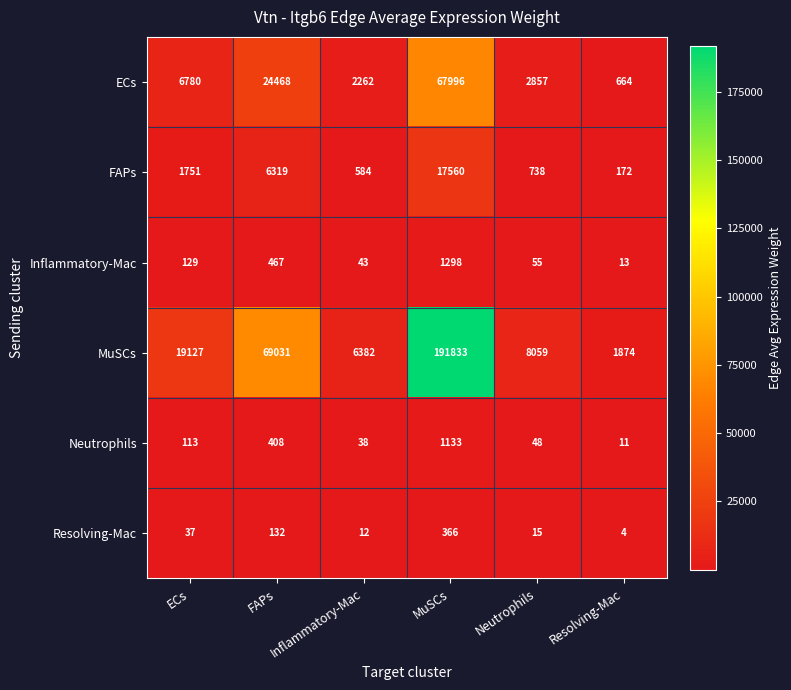

What is the smallest value displayed?

4